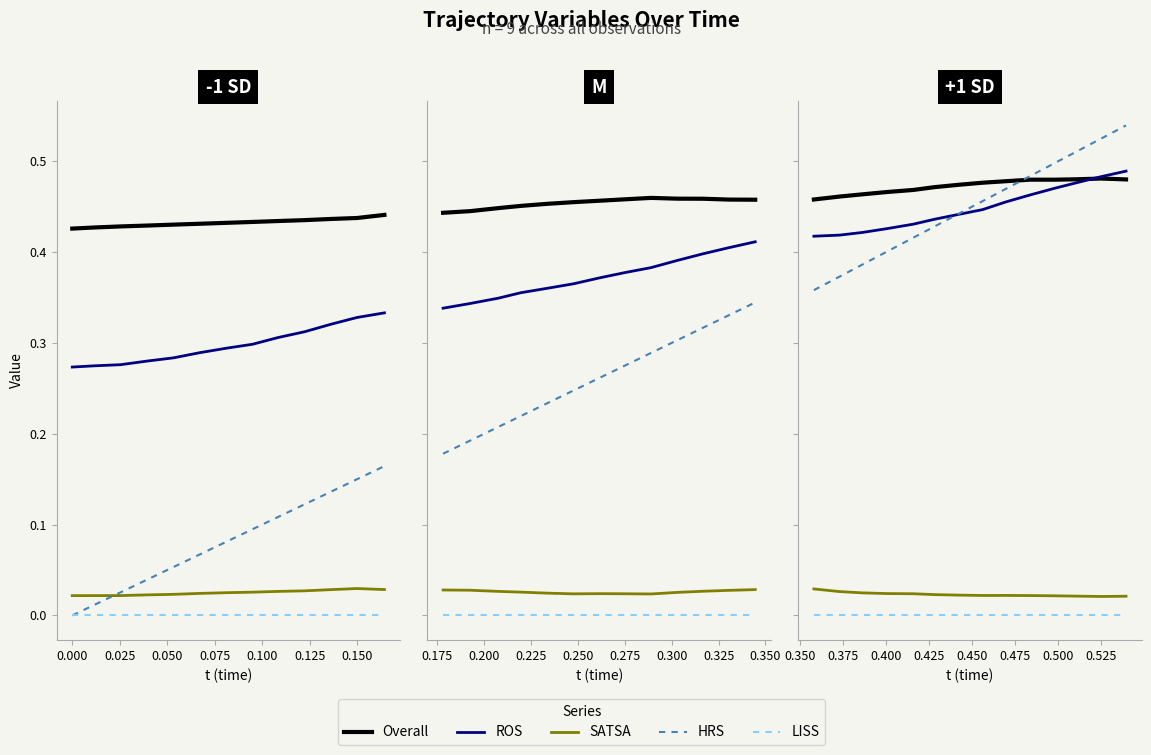

What is the value of the Overall point at the 14th from the left?

0.5